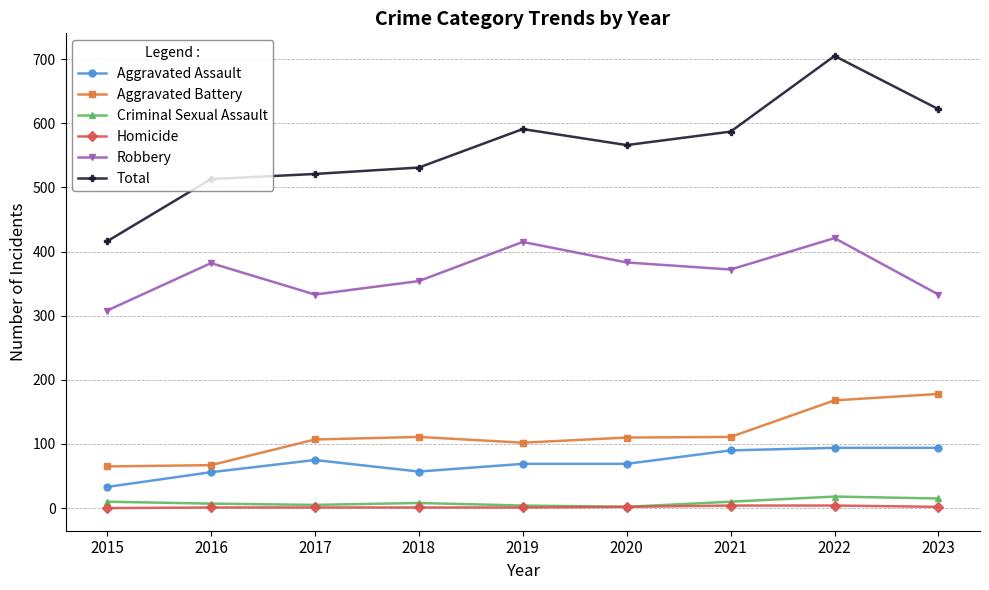

The value of Total at 2019 is 406. True or false?

False